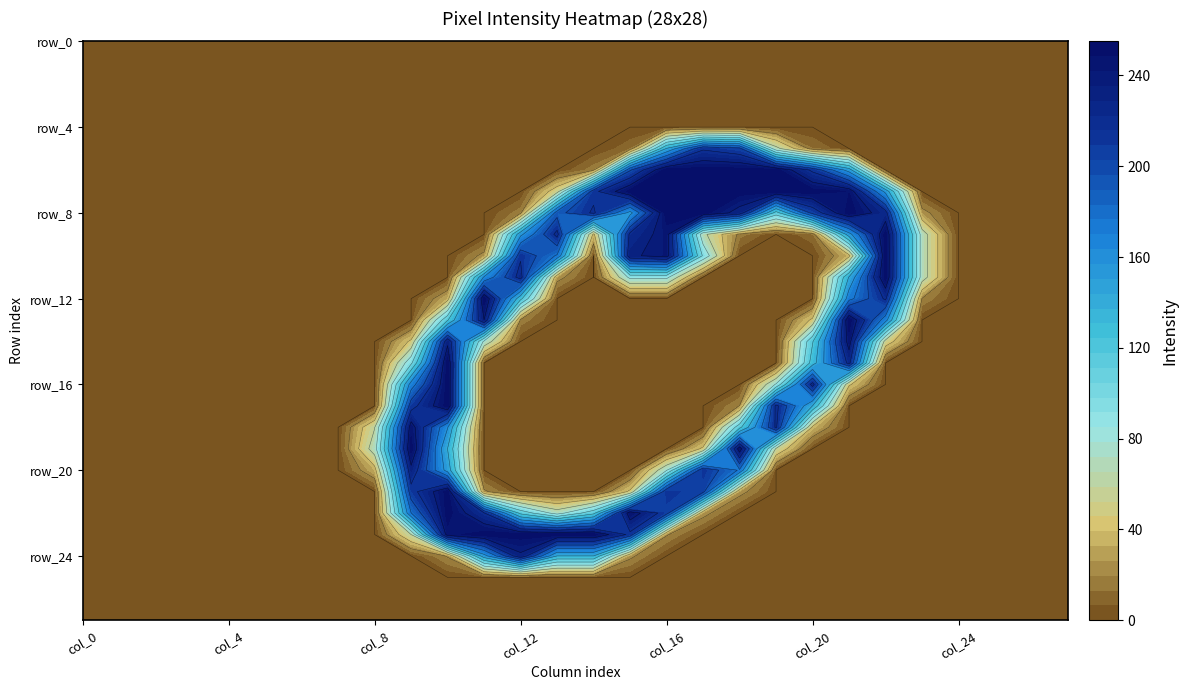

Which series has the widest spread of values?

row_7